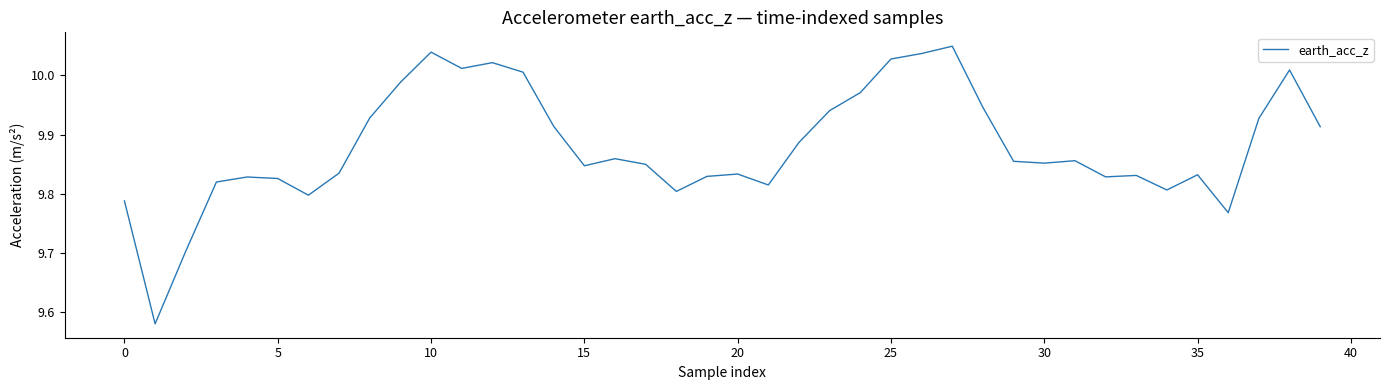

Which has a higher value, 5 or 15?

15